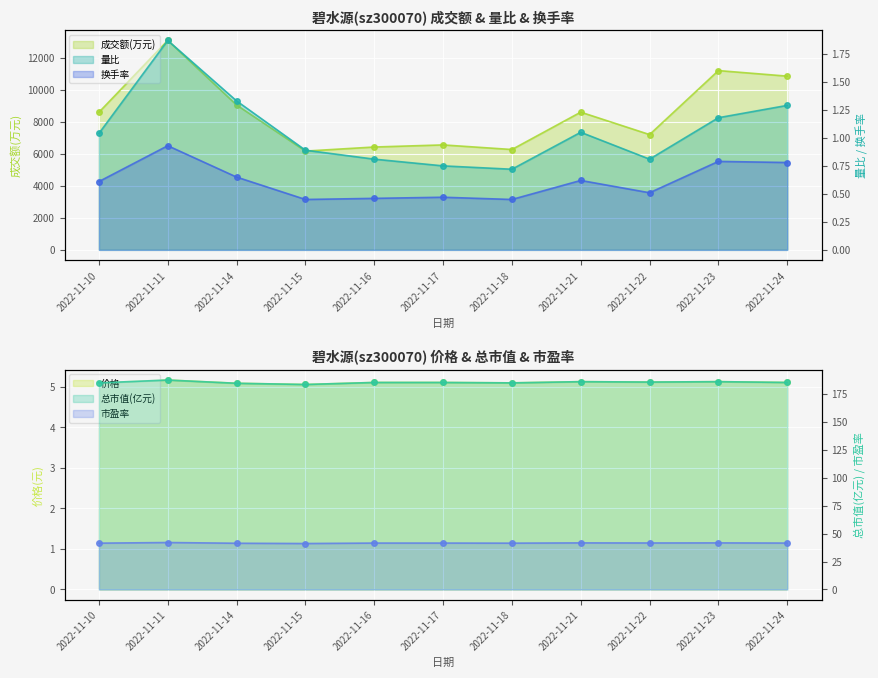

What is the greatest value displayed?

13065.0